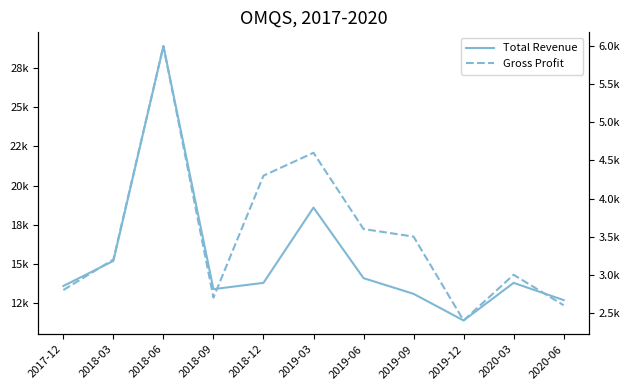

What is the greatest value displayed?

28900